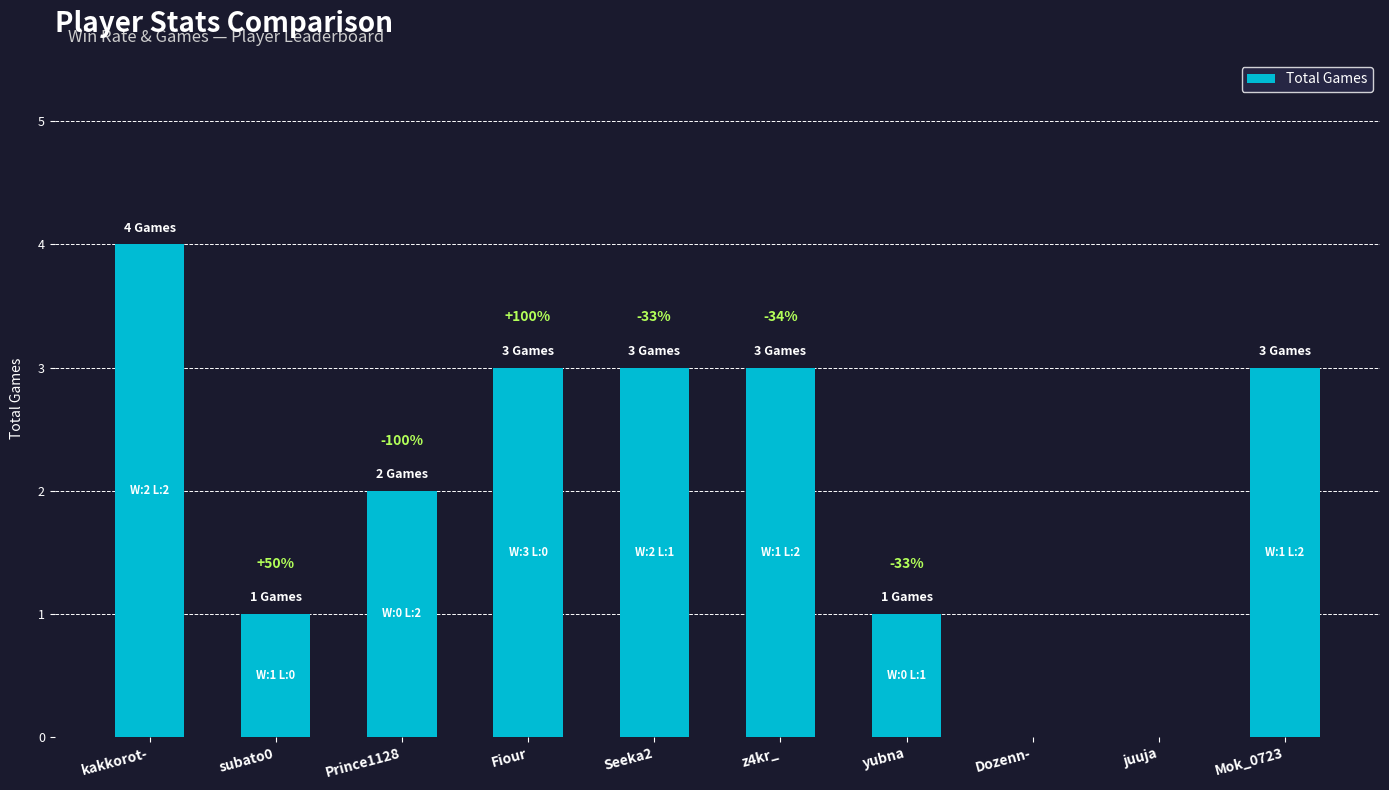

Are the bars horizontal?

No